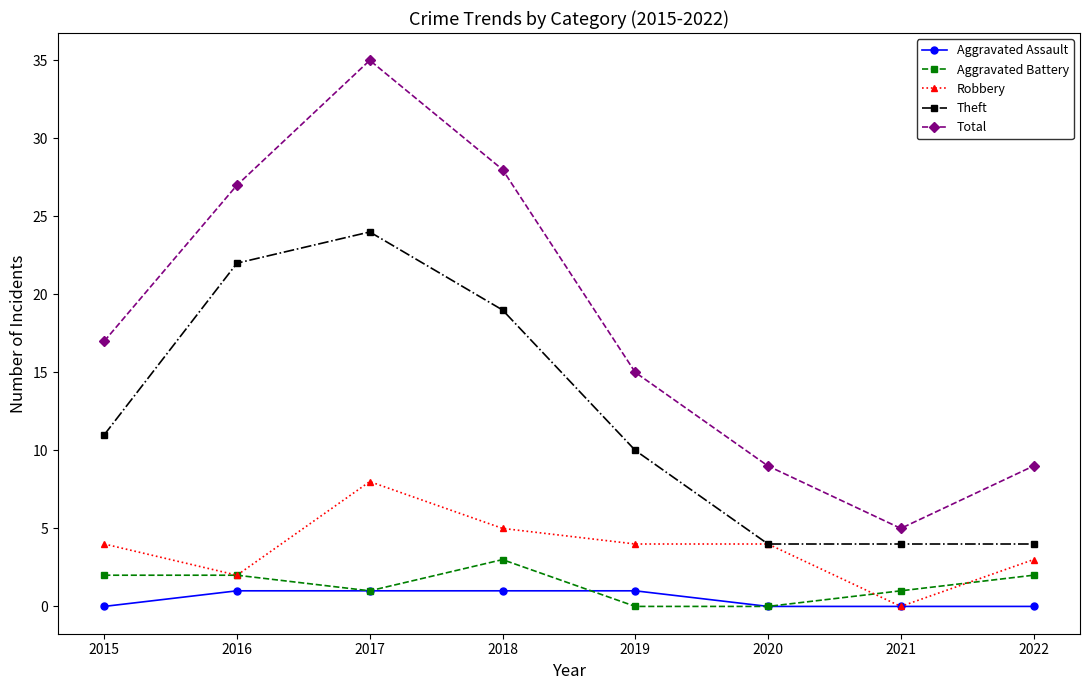

What value does the Theft series have at 2019?

10